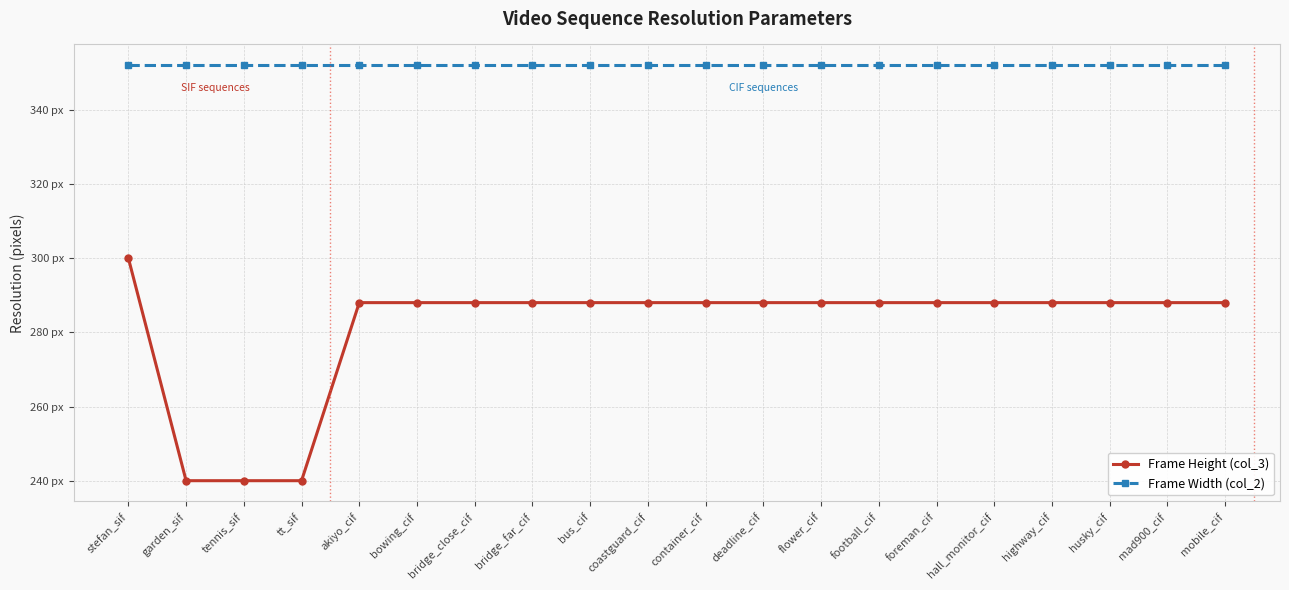

What is the value of the Frame Height (col_3) point at the 4th from the left?

240